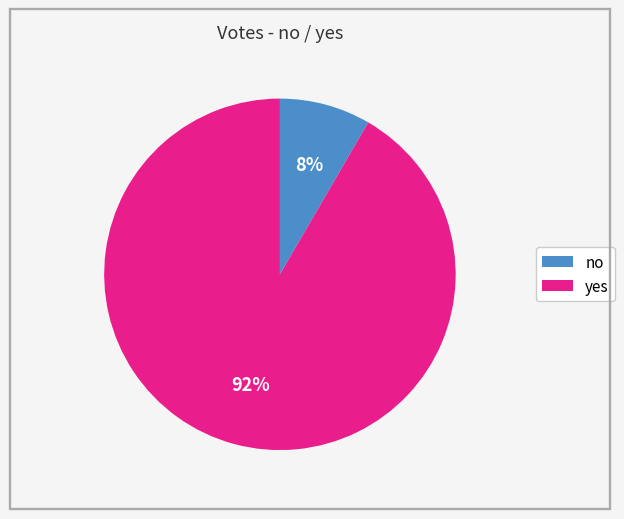

Between no and yes, which is larger?

yes